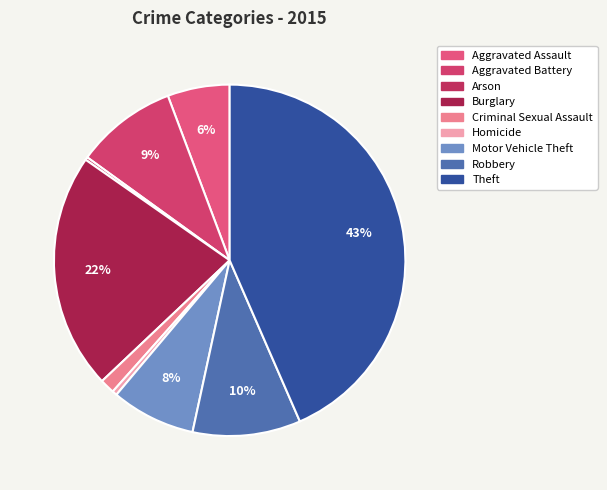

Does Arson represent more than half of the total?

No